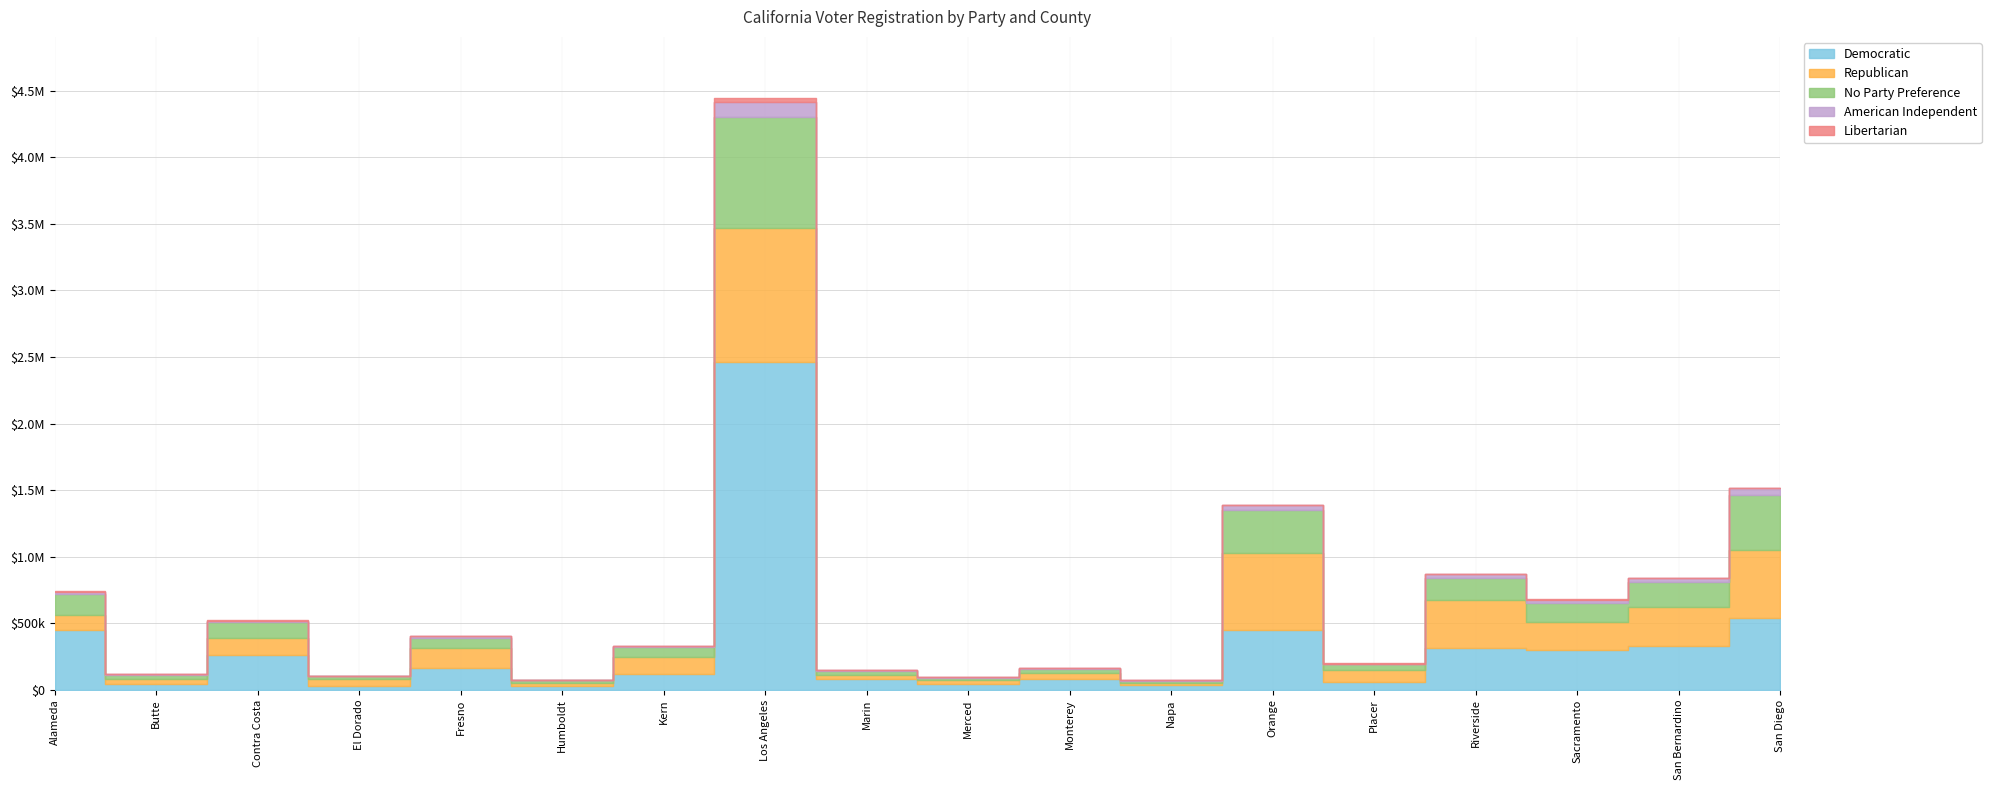

The value of Democratic at Los Angeles is 2461286. True or false?

True